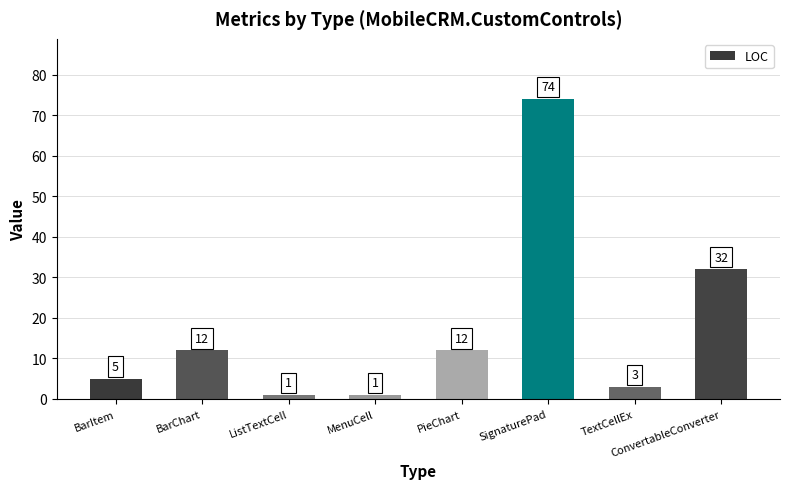

At which label is the value closest to 37?

ConvertableConverter